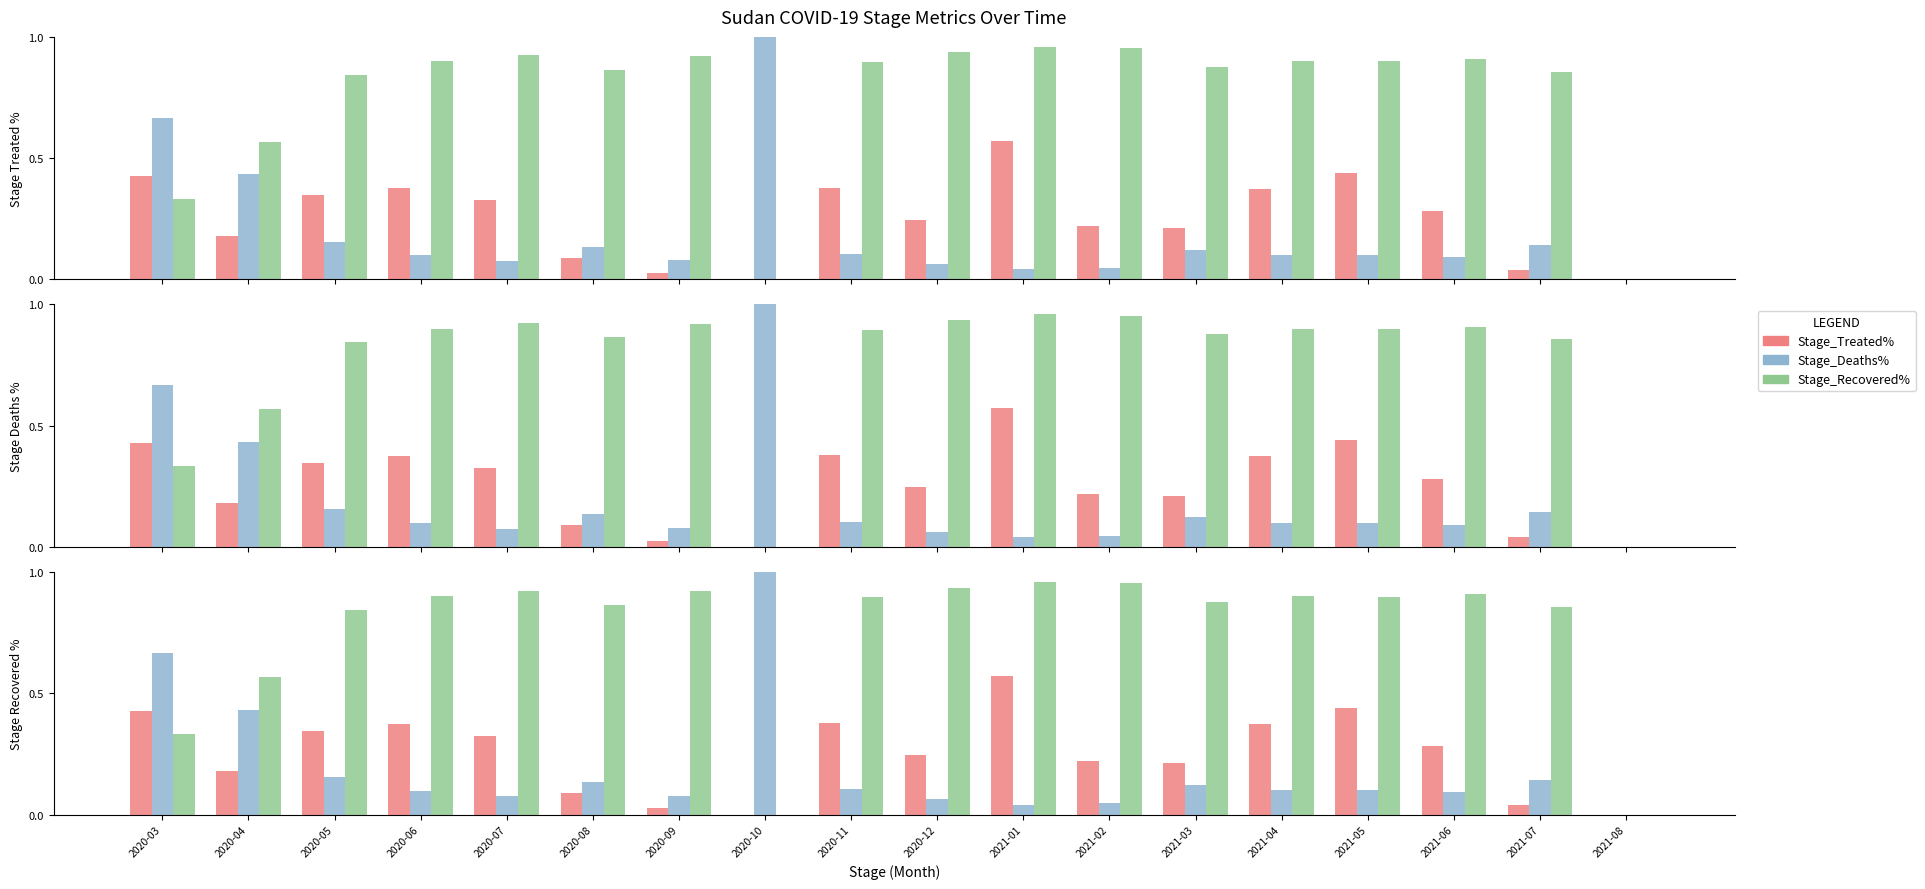

Reading left to right, transcribe all the data shown in this chart.

Stage_Treated%: 0.4	0.2	0.3	0.4	0.3	0.1	0.0	0.0	0.4	0.2	0.6	0.2	0.2	0.4	0.4	0.3	0.0	0.0
Stage_Deaths%: 0.7	0.4	0.2	0.1	0.1	0.1	0.1	1.0	0.1	0.1	0.0	0.0	0.1	0.1	0.1	0.1	0.1	0.0
Stage_Recovered%: 0.3	0.6	0.8	0.9	0.9	0.9	0.9	0.0	0.9	0.9	1.0	1.0	0.9	0.9	0.9	0.9	0.9	0.0